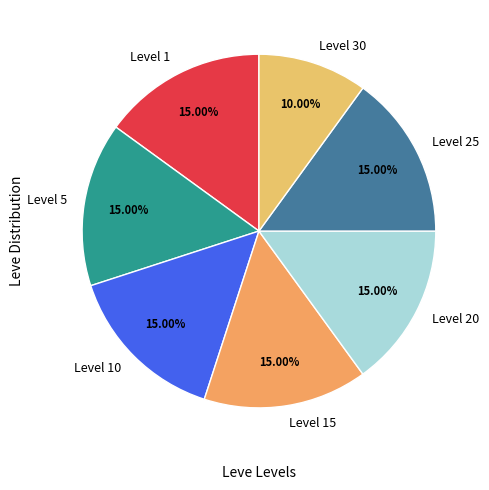

To the nearest percent, what is the difference between the largest and smallest slice percentages?

5%